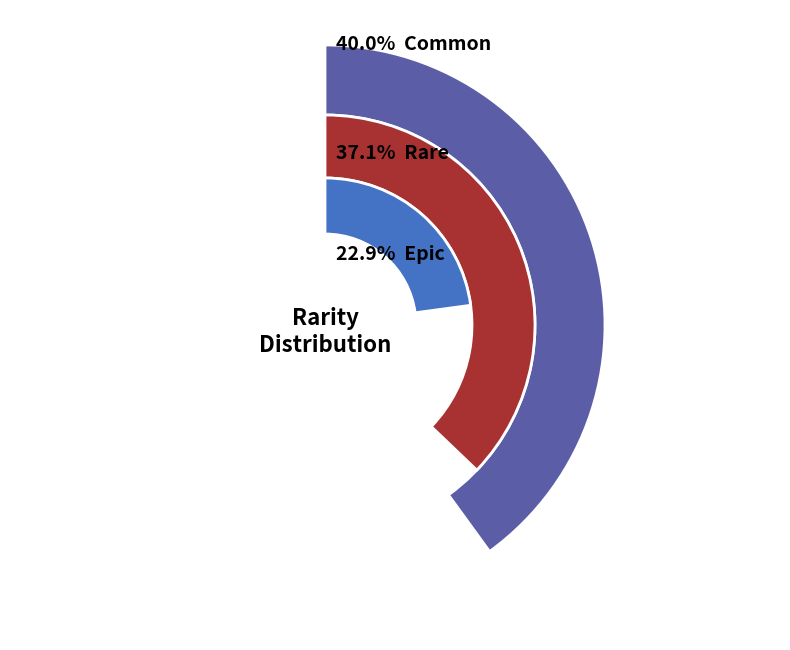

Combined, what portion of the pie is Common and Rare?

77.1%